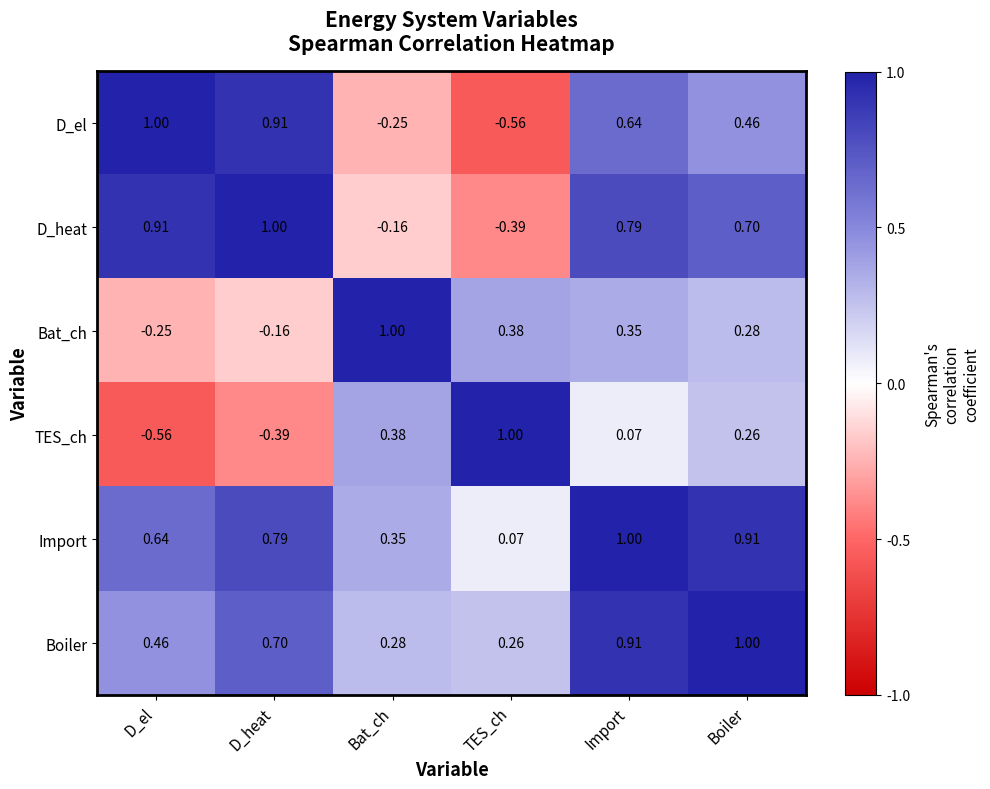

Between D_heat and TES_ch, which series saw the biggest shift?

D_el